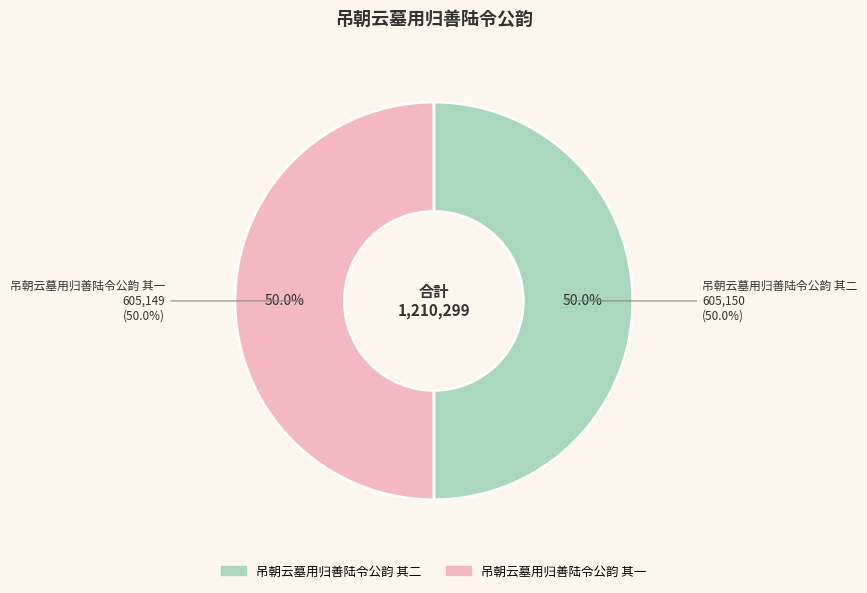

How many segments does this pie chart have?

2